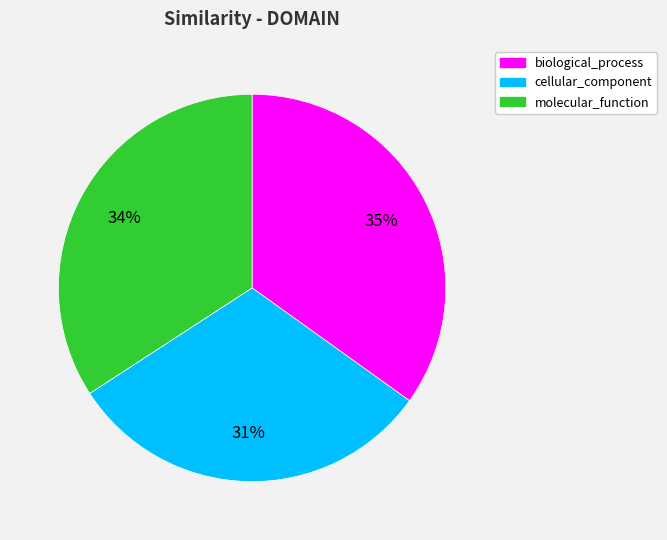

To the nearest percent, what is the difference between the largest and smallest slice percentages?

4%